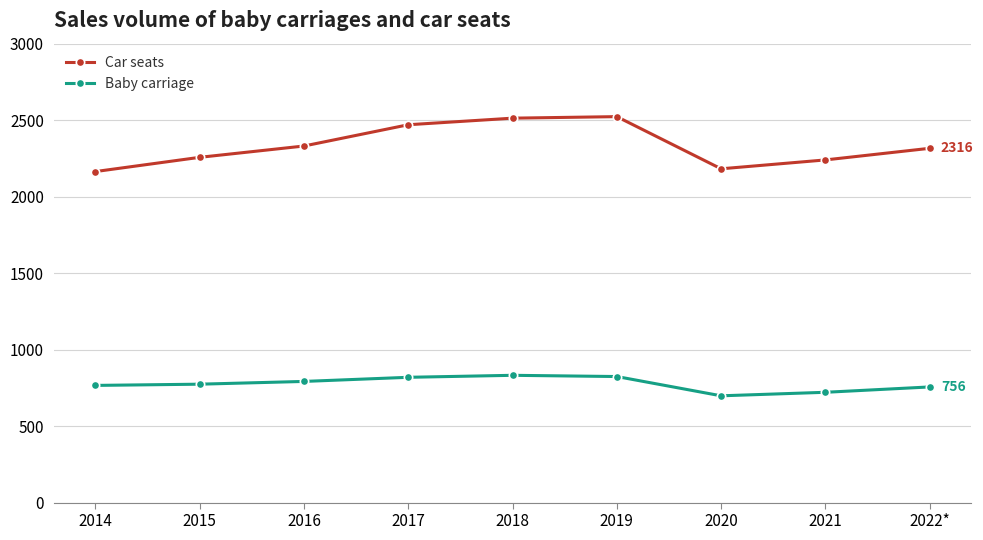

Is it true that Car seats equals 2164 at 2014?

True